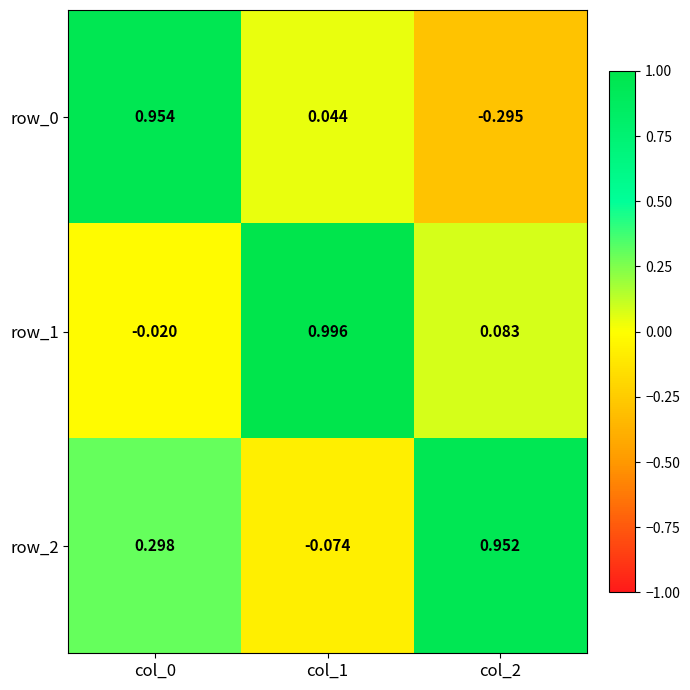

Is the value of row_2 at col_2 greater than the value of row_0 at col_2?

Yes